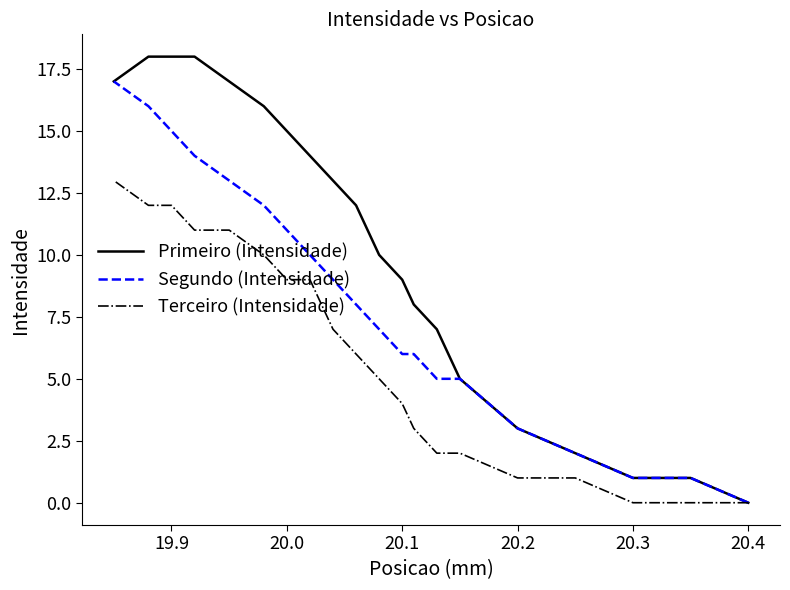

Rank the series by their average value, from highest to lowest.

Primeiro (Intensidade), Segundo (Intensidade), Terceiro (Intensidade)